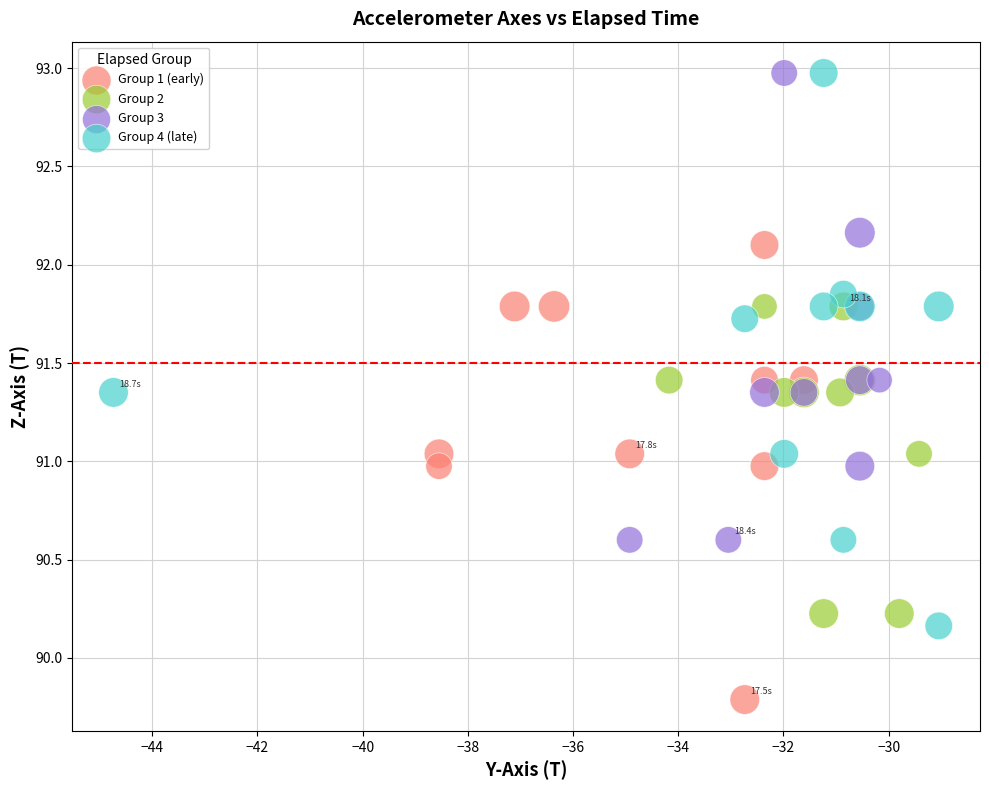

Which series has the largest Y range (max minus min)?

Group 4 (late)